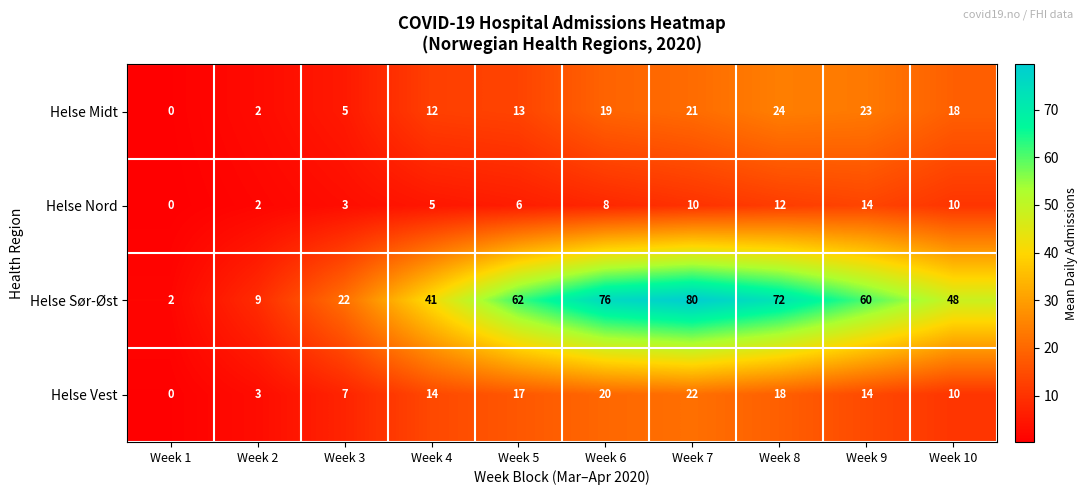

What is the sum of all Helse Nord values?

70